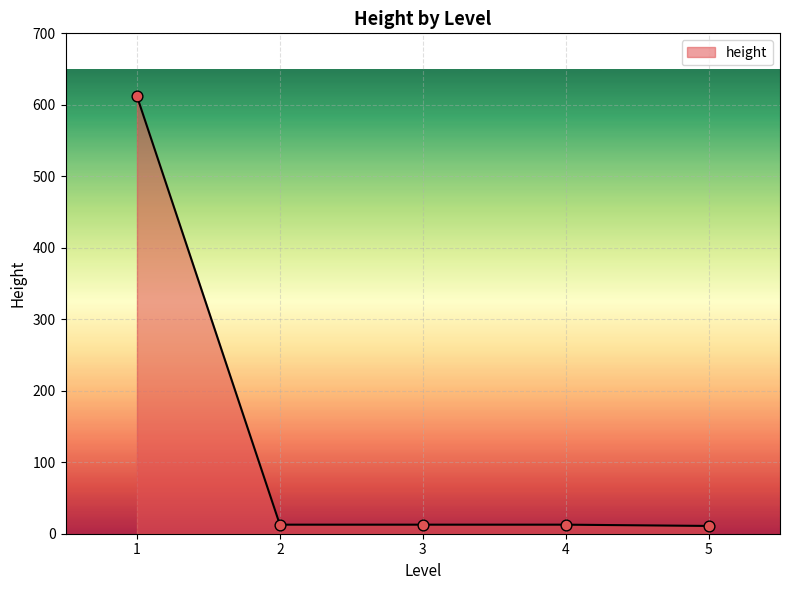

Between 1 and 3, which is larger?

1